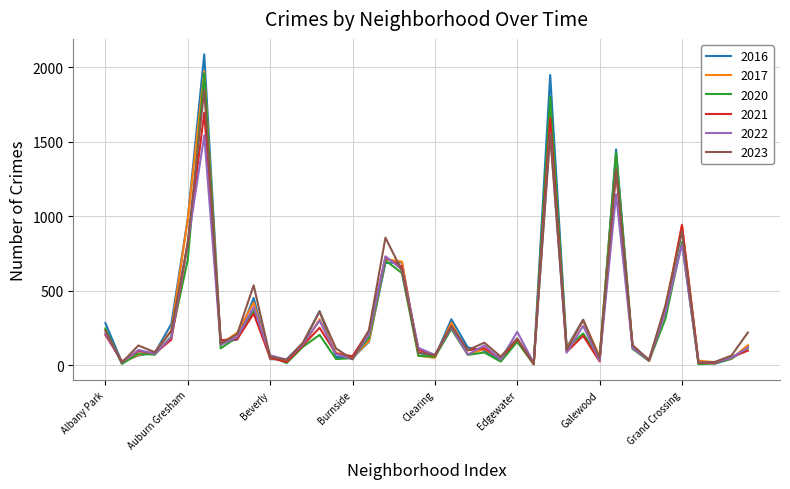

Which series has the largest range (max minus min)?

2016